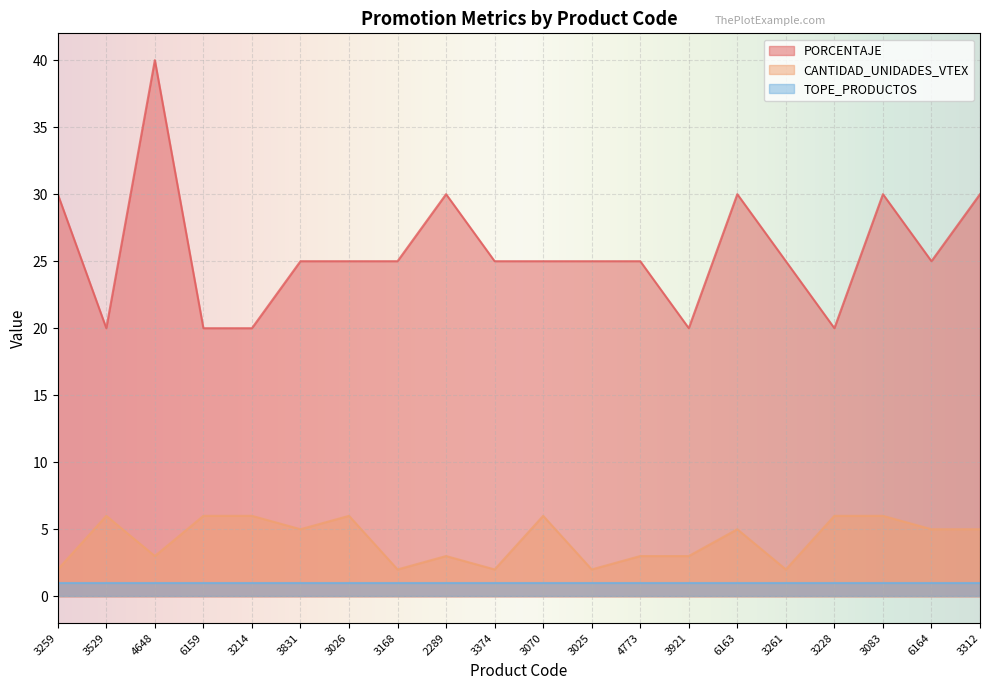

Where does the PORCENTAJE series first go above 25?

3259